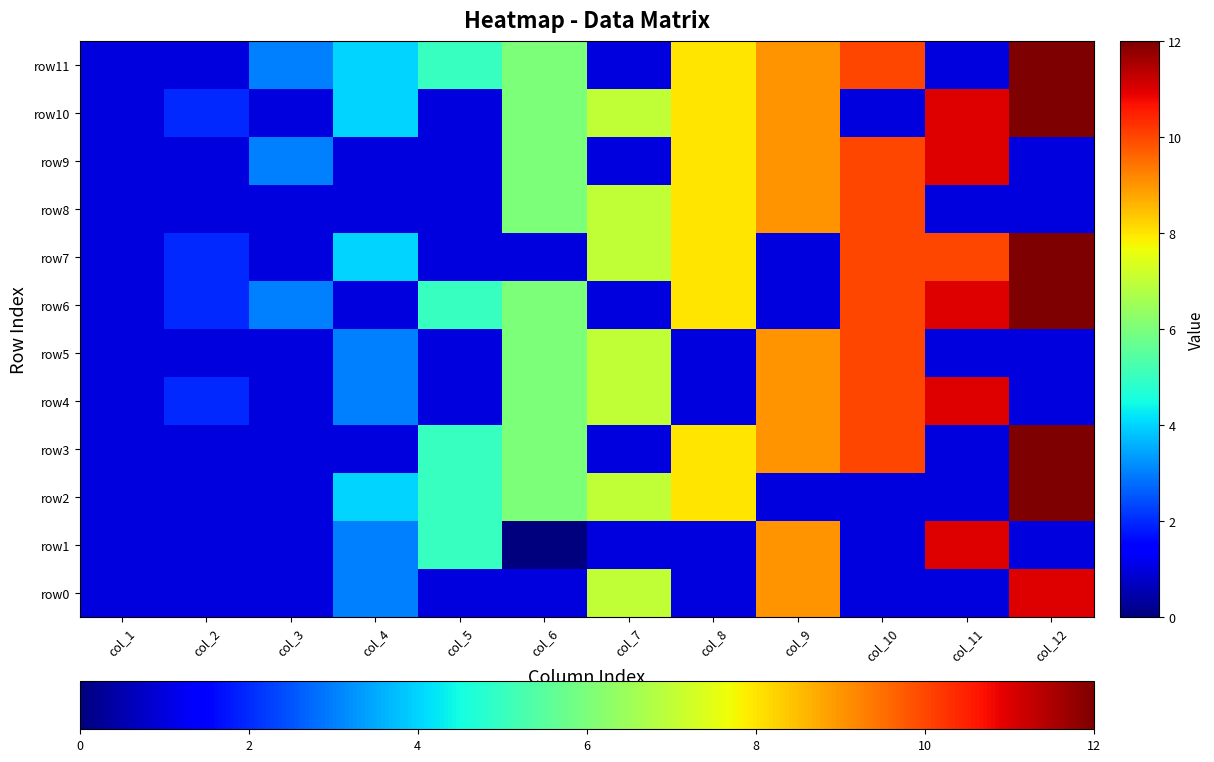

Which label corresponds to the largest value in the chart?

col_12